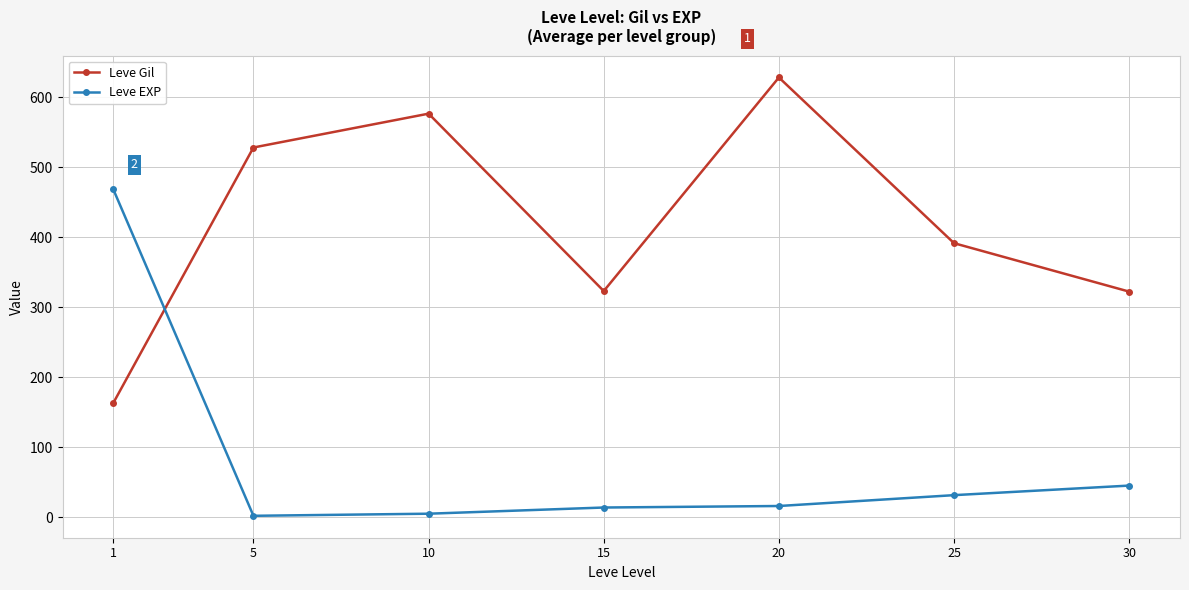

At which category is the sum across all series the highest?

20